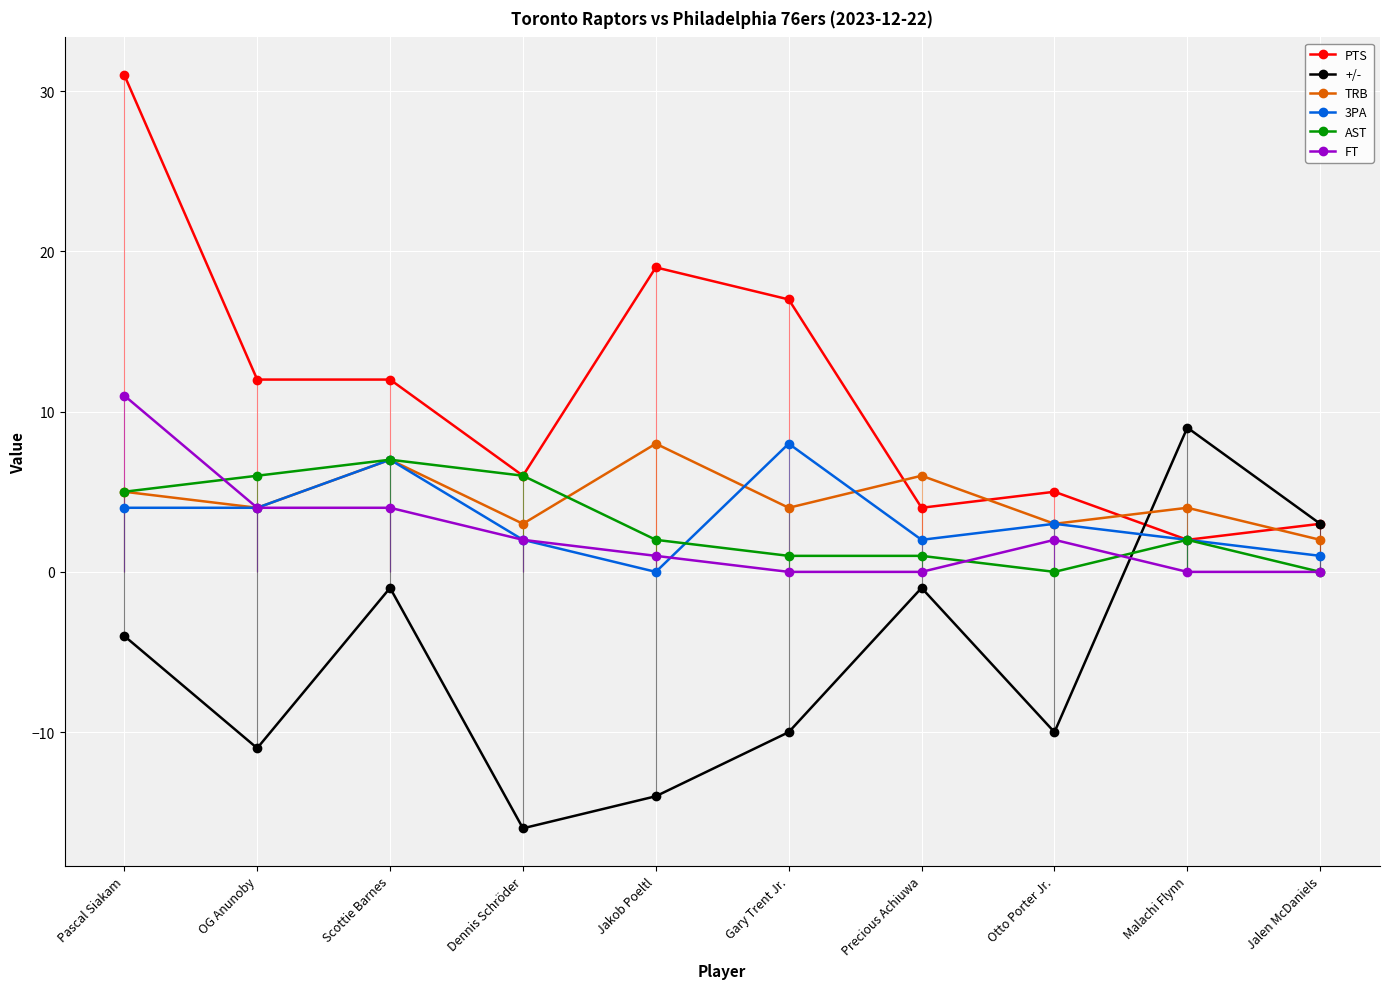

Is it true that AST equals 1 at Precious Achiuwa?

True